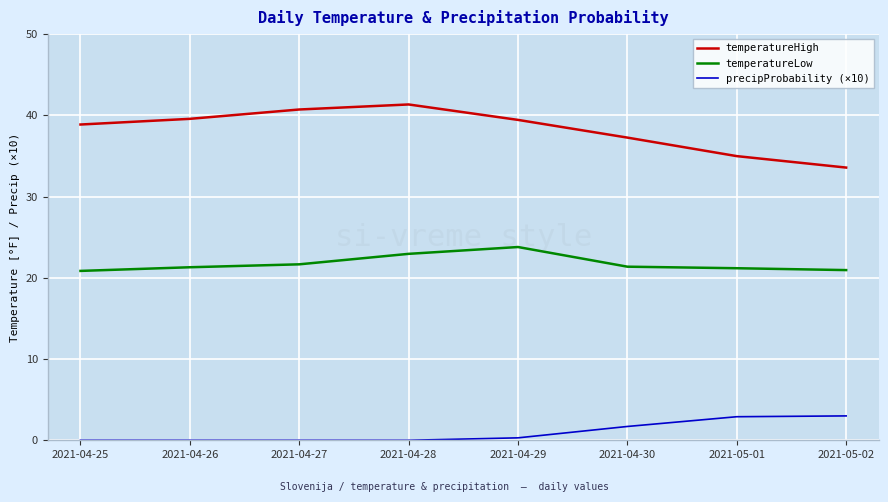

What is the difference between the second highest and minimum values in the precipProbability (×10) series?

2.9